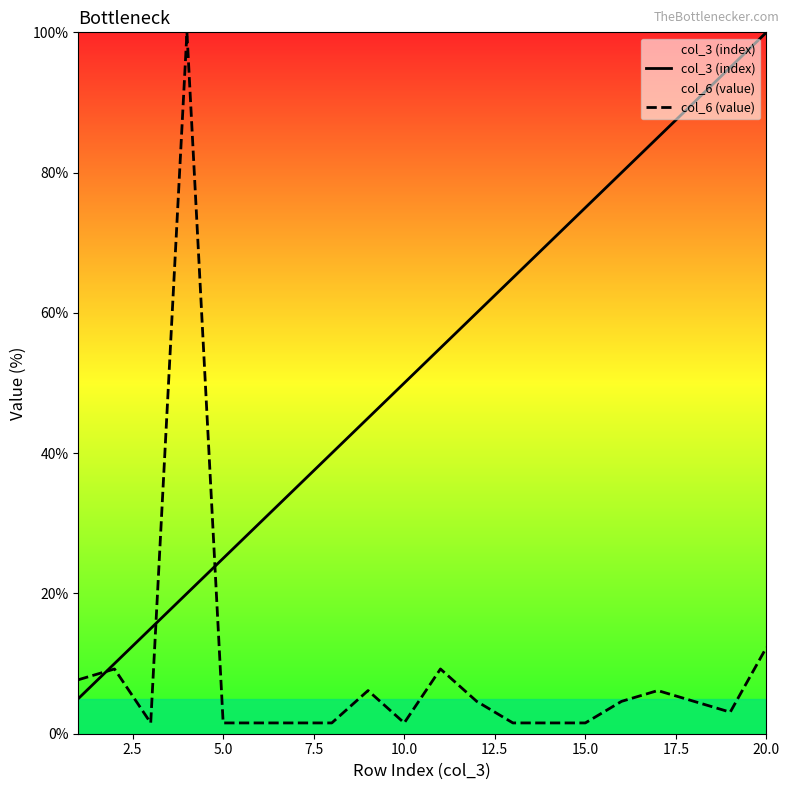

What is the maximum value for col_6 (value)?

100.0